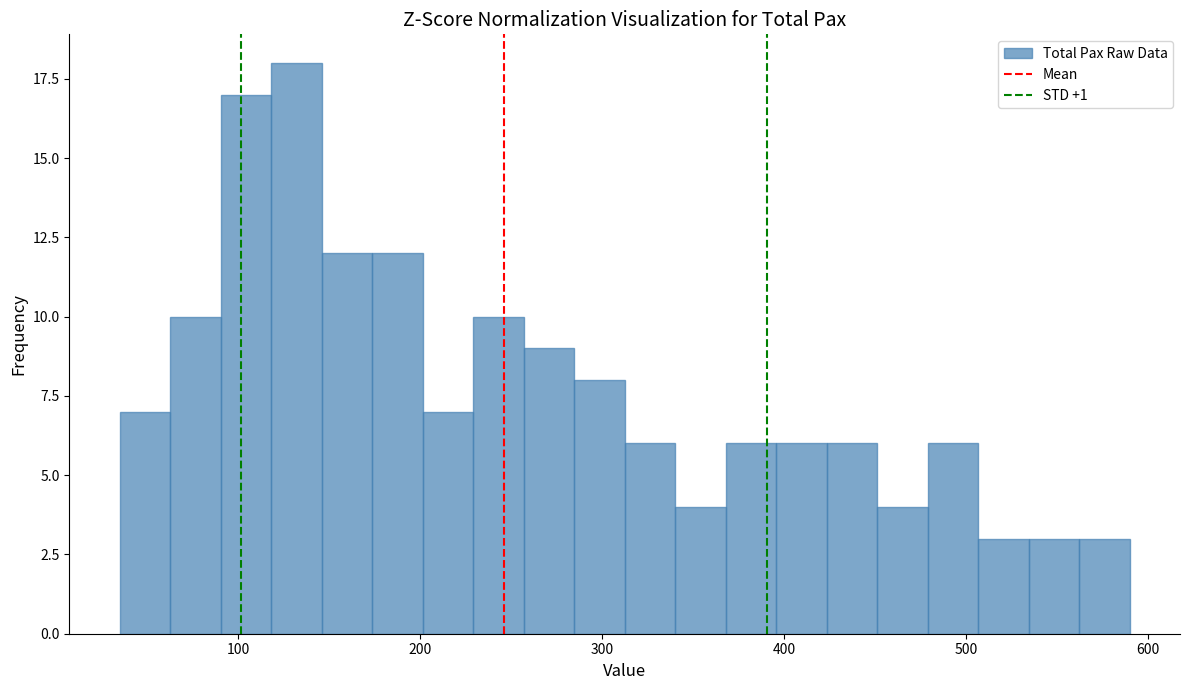

Read against the x-axis, roughly where is the centre of the tallest bar?

130